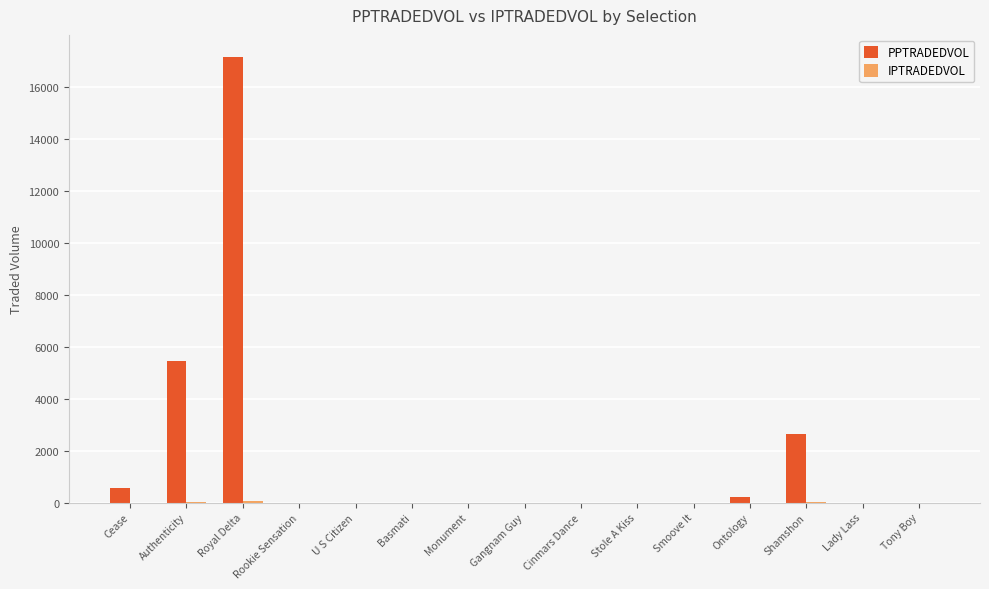

True or false: PPTRADEDVOL has a value of -7247.0 at U S Citizen.

False